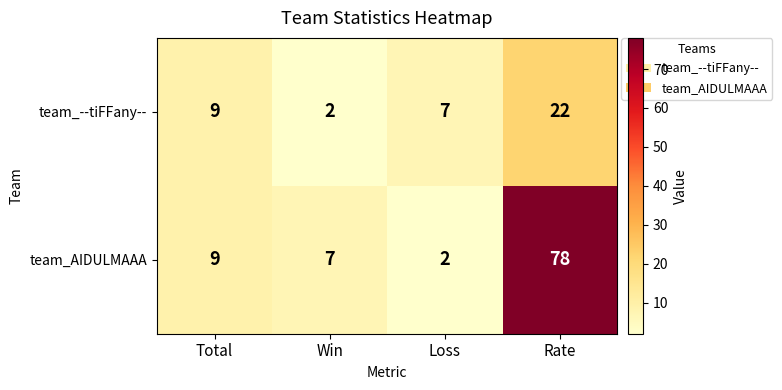

List the labels in order of team_--tiFFany-- value, smallest first.

Win, Loss, Total, Rate